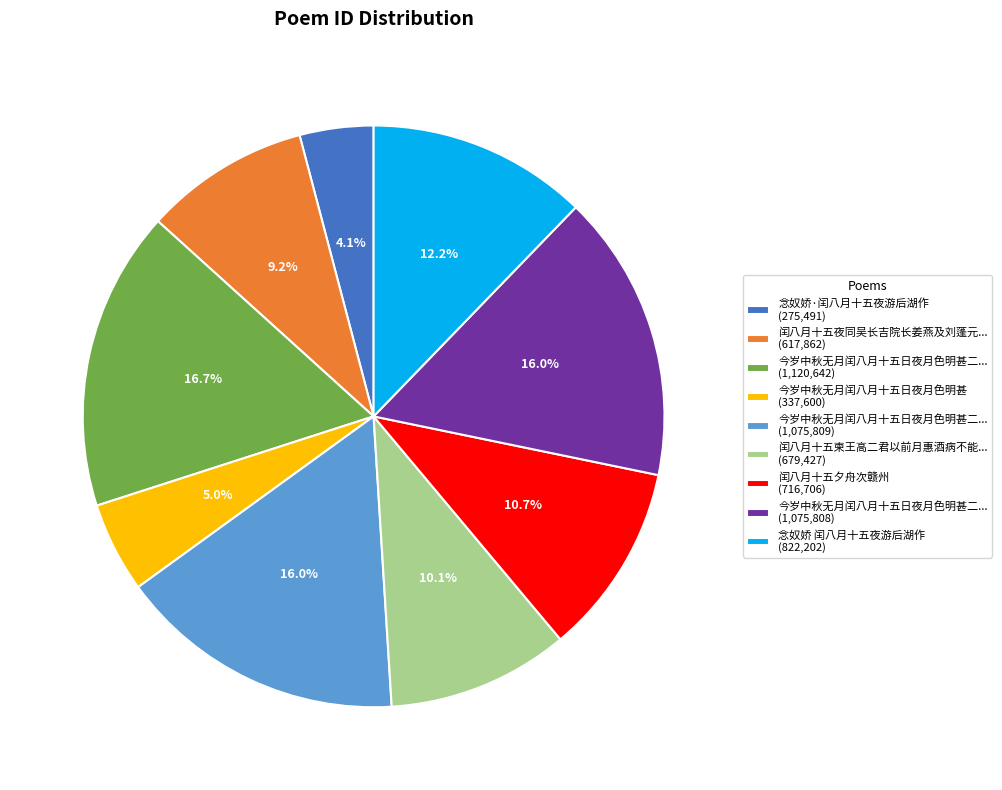

Between 闰八月十五夜同吴长吉院长姜燕及刘蓬元... (617,862) and 念奴娇 闰八月十五夜游后湖作 (822,202), which is larger?

念奴娇 闰八月十五夜游后湖作 (822,202)